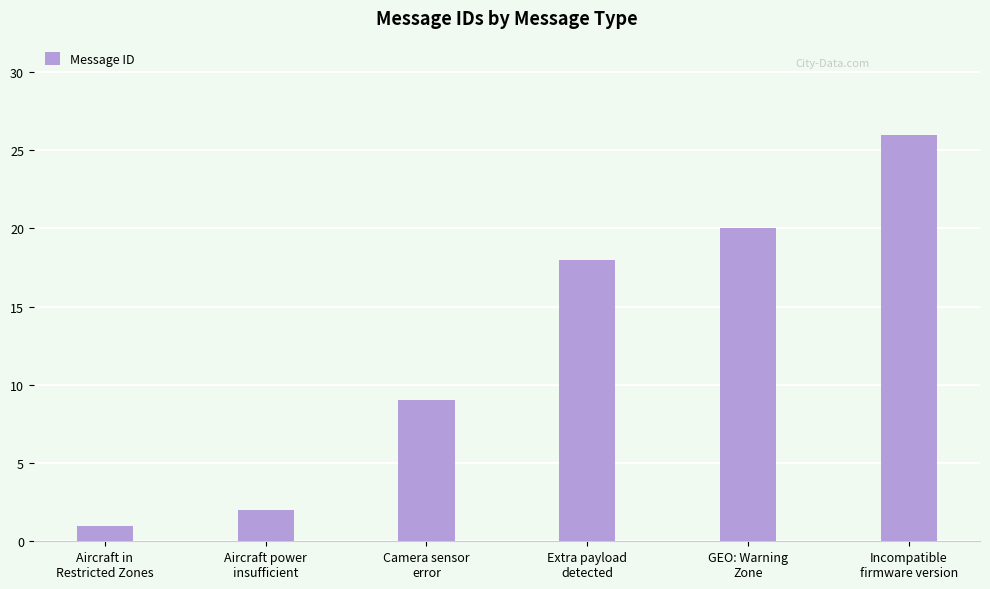

The chart shows a value of 20 at GEO: Warning
Zone. True or false?

True